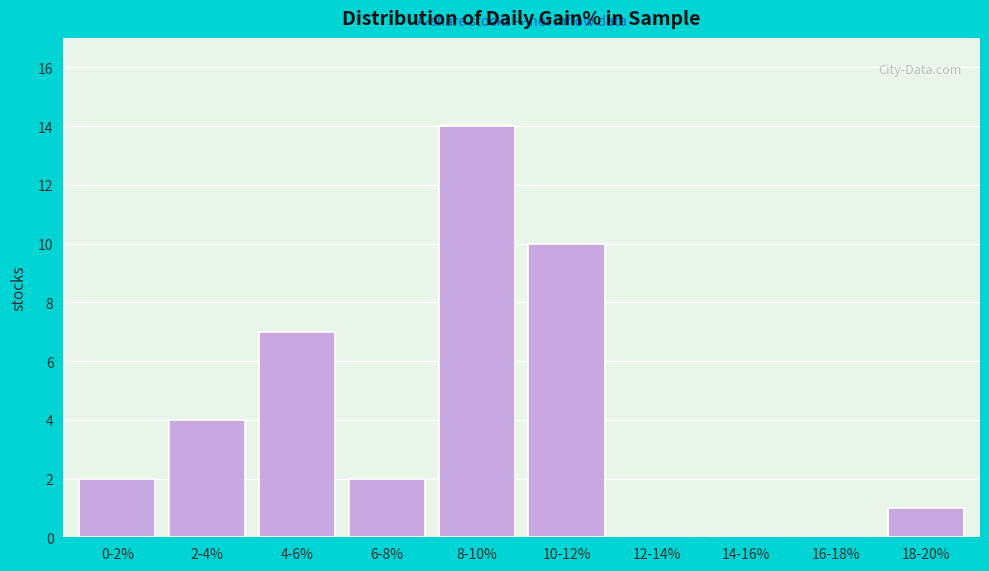

Reading left to right, extract all data points from this chart.

0-2%=2	2-4%=4	4-6%=7	6-8%=2	8-10%=14	10-12%=10	12-14%=0	14-16%=0	16-18%=0	18-20%=1